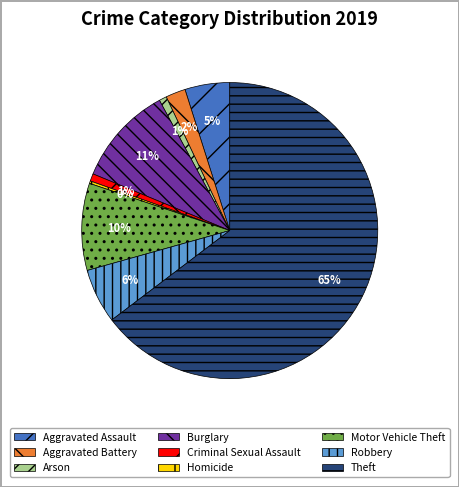

Does Theft account for over 50% of the chart?

Yes